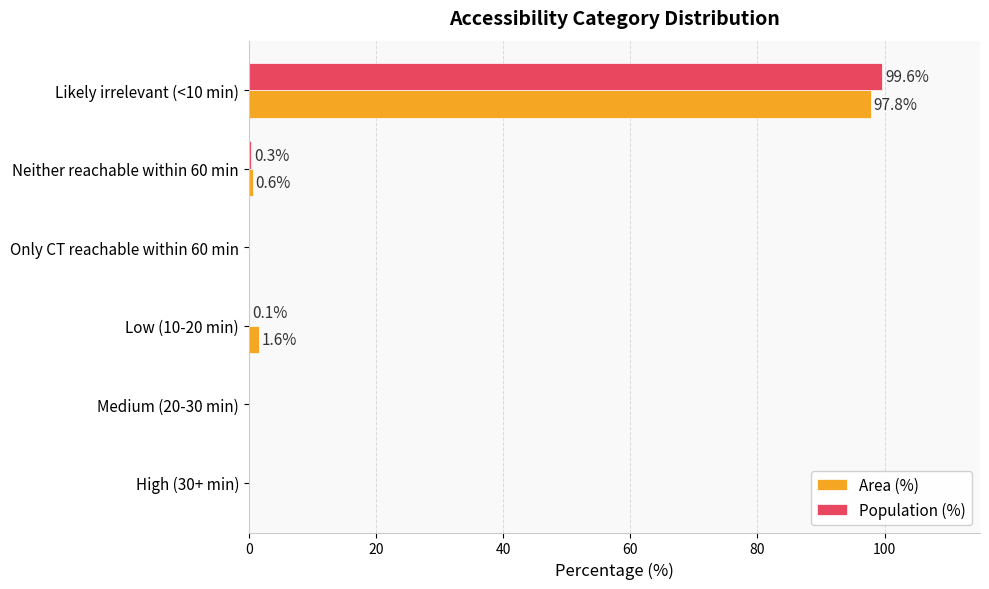

Count the number of data series in this chart.

2